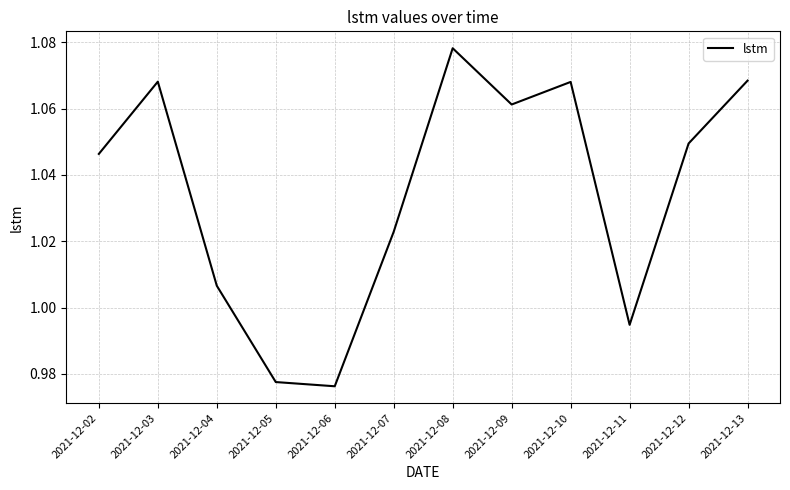

At which label does the data first exceed 1?

2021-12-02